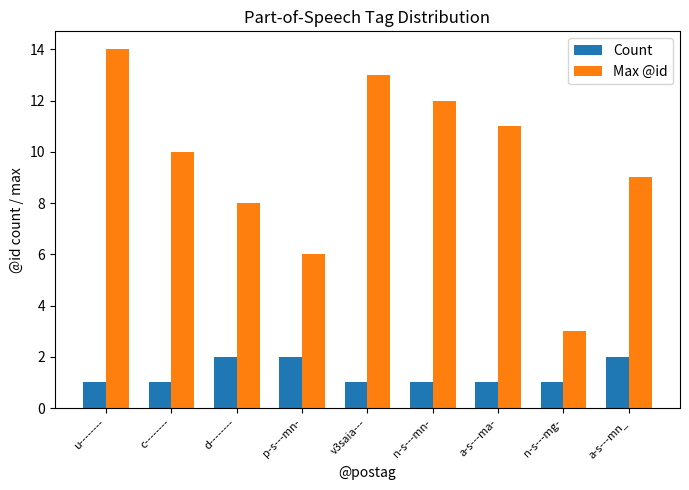

At which category is the sum across all series the highest?

u--------